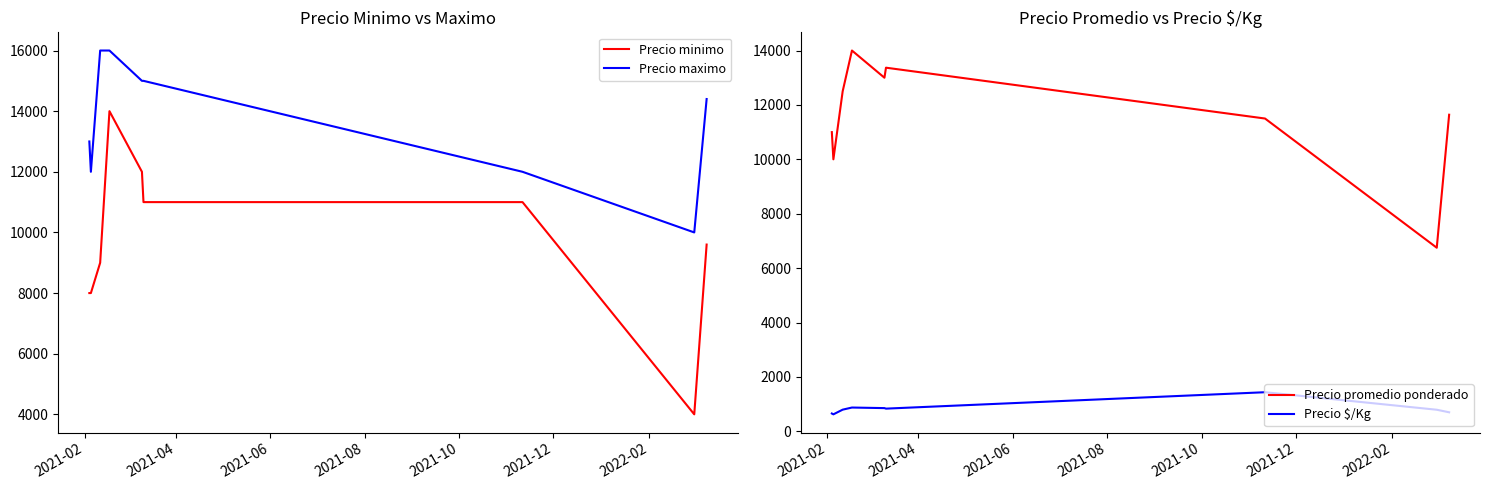

True or false: Precio minimo and Precio promedio ponderado intersect in this chart.

False